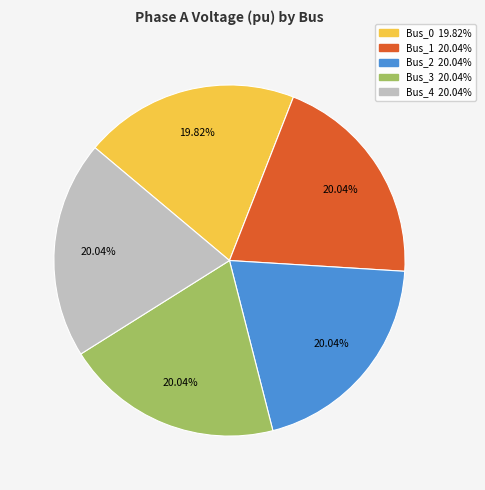

To the nearest percent, what percentage of the pie is Bus_1?

20%